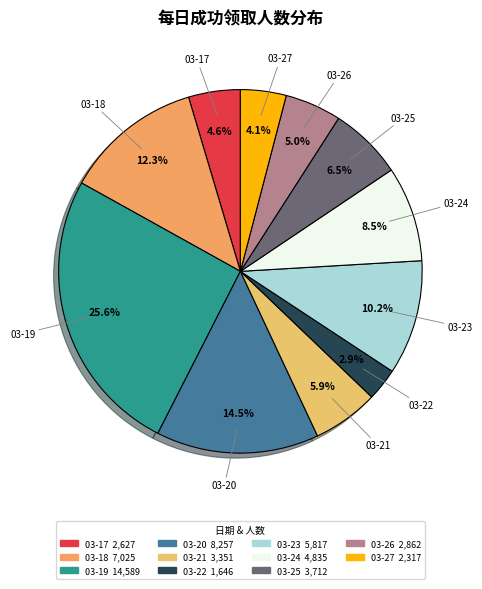

Is it true that 03-18 is 12% of the pie?

True